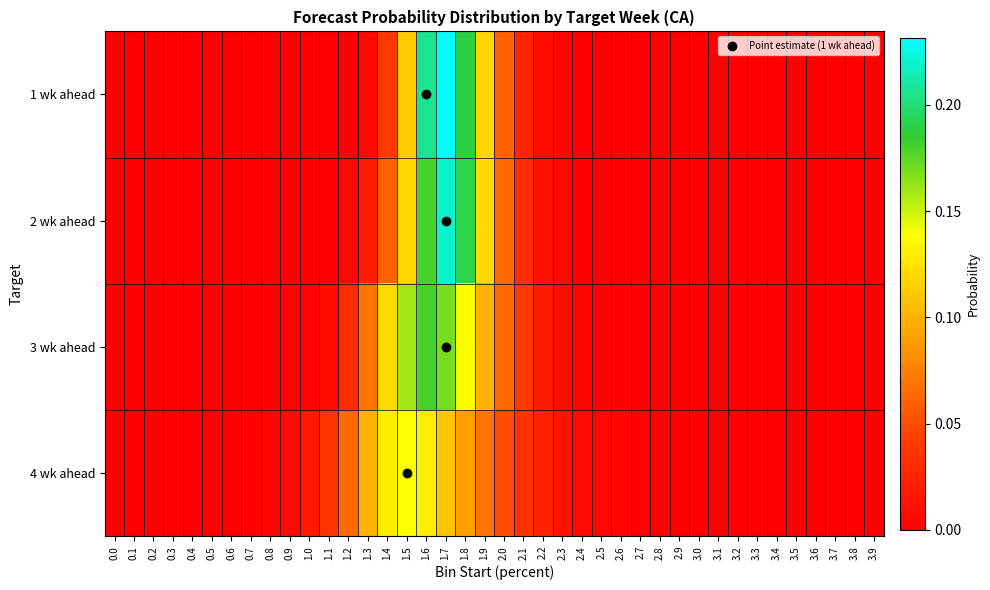

Reading right to left, extract all data points from this chart.

1 wk ahead: 3.9=0.0	3.8=0.0	3.7=0.0	3.6=0.0	3.5=0.0	3.4=0.0	3.3=0.0	3.2=0.0	3.1=0.0	3.0=0.0	2.9=0.0	2.8=0.0	2.7=0.0	2.6=0.0	2.5=0.0	2.4=0.0	2.3=0.0	2.2=0.0	2.1=0.0	2.0=0.1	1.9=0.1	1.8=0.2	1.7=0.2	1.6=0.2	1.5=0.1	1.4=0.0	1.3=0.0	1.2=0.0	1.1=0.0	1.0=0.0	0.9=0.0	0.8=0.0	0.7=0.0	0.6=0.0	0.5=0.0	0.4=0.0	0.3=0.0	0.2=0.0	0.1=0.0	0.0=0.0
2 wk ahead: 3.9=0.0	3.8=0.0	3.7=0.0	3.6=0.0	3.5=0.0	3.4=0.0	3.3=0.0	3.2=0.0	3.1=0.0	3.0=0.0	2.9=0.0	2.8=0.0	2.7=0.0	2.6=0.0	2.5=0.0	2.4=0.0	2.3=0.0	2.2=0.0	2.1=0.0	2.0=0.1	1.9=0.1	1.8=0.2	1.7=0.2	1.6=0.2	1.5=0.1	1.4=0.1	1.3=0.0	1.2=0.0	1.1=0.0	1.0=0.0	0.9=0.0	0.8=0.0	0.7=0.0	0.6=0.0	0.5=0.0	0.4=0.0	0.3=0.0	0.2=0.0	0.1=0.0	0.0=0.0
3 wk ahead: 3.9=0.0	3.8=0.0	3.7=0.0	3.6=0.0	3.5=0.0	3.4=0.0	3.3=0.0	3.2=0.0	3.1=0.0	3.0=0.0	2.9=0.0	2.8=0.0	2.7=0.0	2.6=0.0	2.5=0.0	2.4=0.0	2.3=0.0	2.2=0.0	2.1=0.0	2.0=0.1	1.9=0.1	1.8=0.1	1.7=0.2	1.6=0.2	1.5=0.2	1.4=0.1	1.3=0.1	1.2=0.0	1.1=0.0	1.0=0.0	0.9=0.0	0.8=0.0	0.7=0.0	0.6=0.0	0.5=0.0	0.4=0.0	0.3=0.0	0.2=0.0	0.1=0.0	0.0=0.0
4 wk ahead: 3.9=0.0	3.8=0.0	3.7=0.0	3.6=0.0	3.5=0.0	3.4=0.0	3.3=0.0	3.2=0.0	3.1=0.0	3.0=0.0	2.9=0.0	2.8=0.0	2.7=0.0	2.6=0.0	2.5=0.0	2.4=0.0	2.3=0.0	2.2=0.0	2.1=0.0	2.0=0.1	1.9=0.1	1.8=0.1	1.7=0.1	1.6=0.1	1.5=0.1	1.4=0.1	1.3=0.1	1.2=0.1	1.1=0.0	1.0=0.0	0.9=0.0	0.8=0.0	0.7=0.0	0.6=0.0	0.5=0.0	0.4=0.0	0.3=0.0	0.2=0.0	0.1=0.0	0.0=0.0